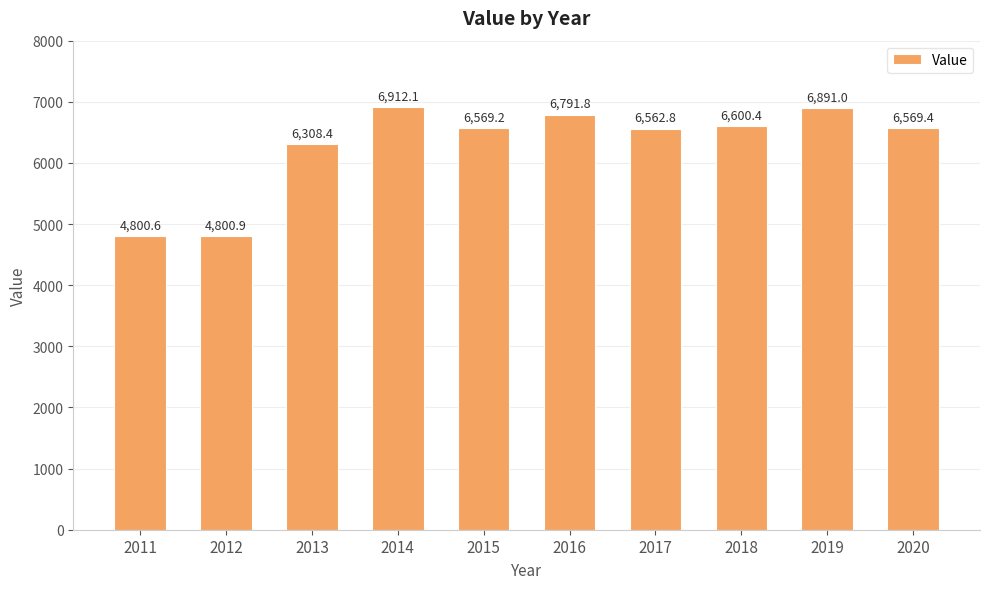

At which label does the data first exceed 6569?

2014